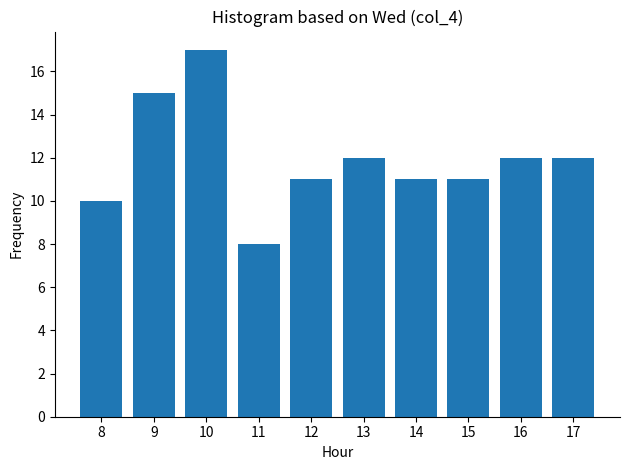

How many data points are less than 12?

5